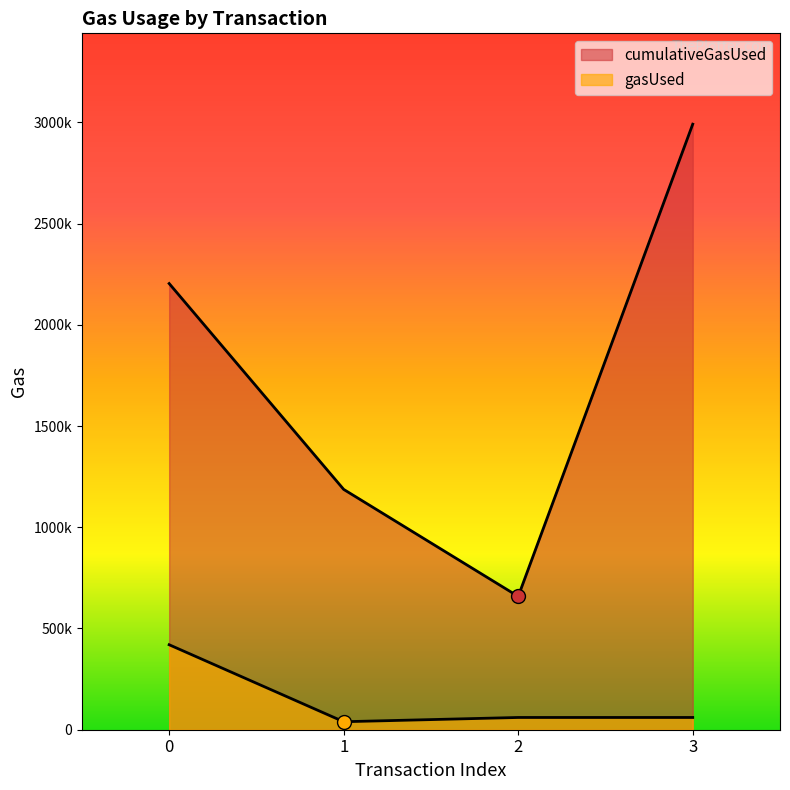

How many distinct data groups are displayed?

2